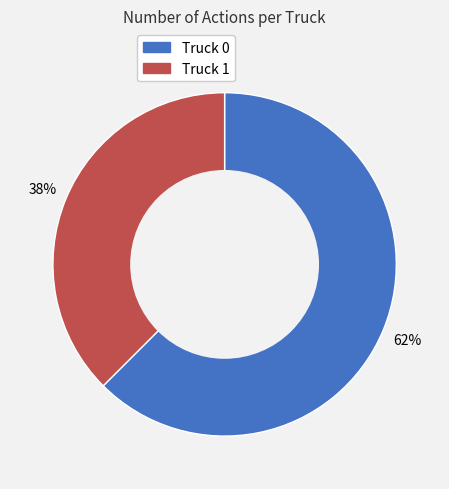

The Truck 1 slice represents 50% of the pie. True or false?

False